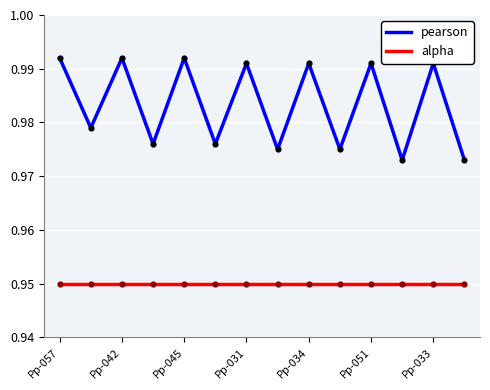

Which series has the largest total across all categories?

pearson